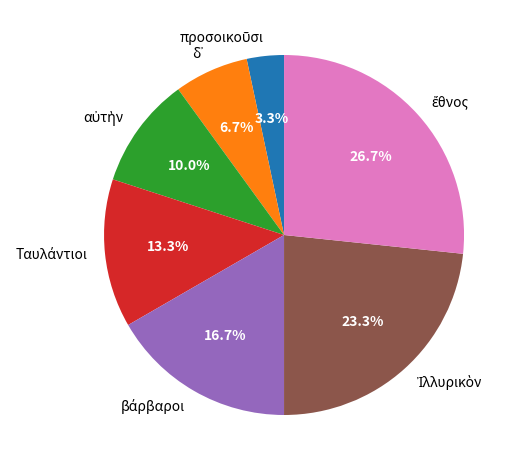

Is there any slice that represents more than half of the pie?

No